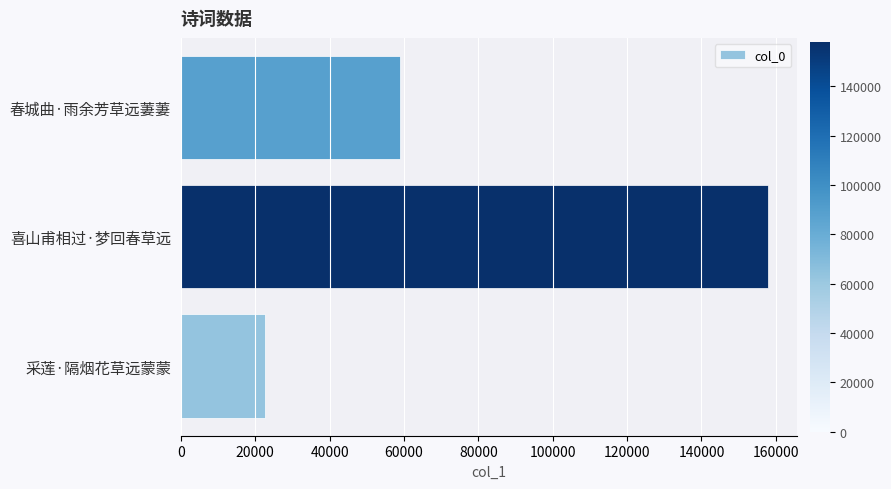

What is the difference between the second highest and minimum values?

36318